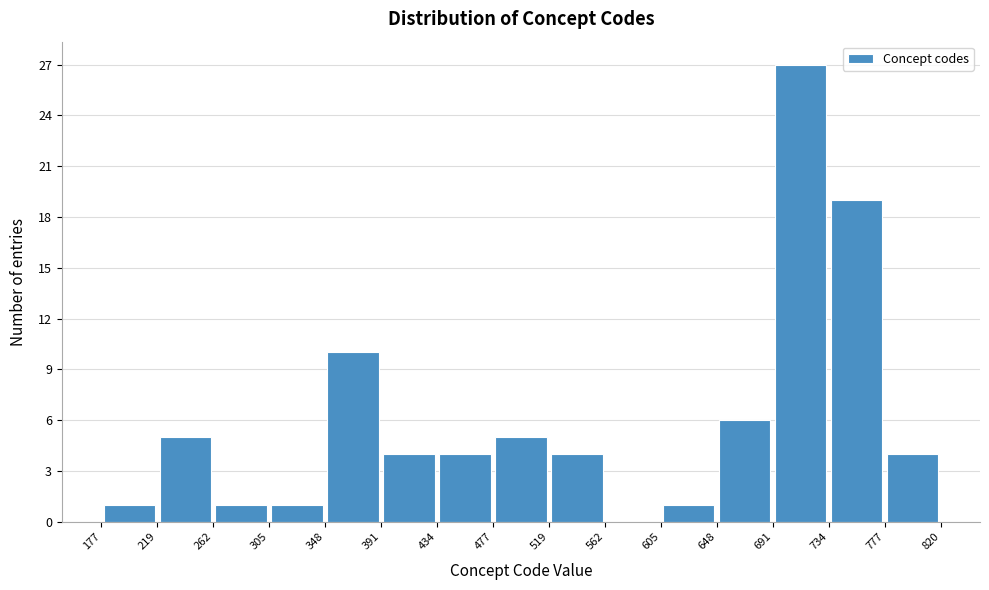

Over which range of the x-axis is the bar tallest?

691 to 734